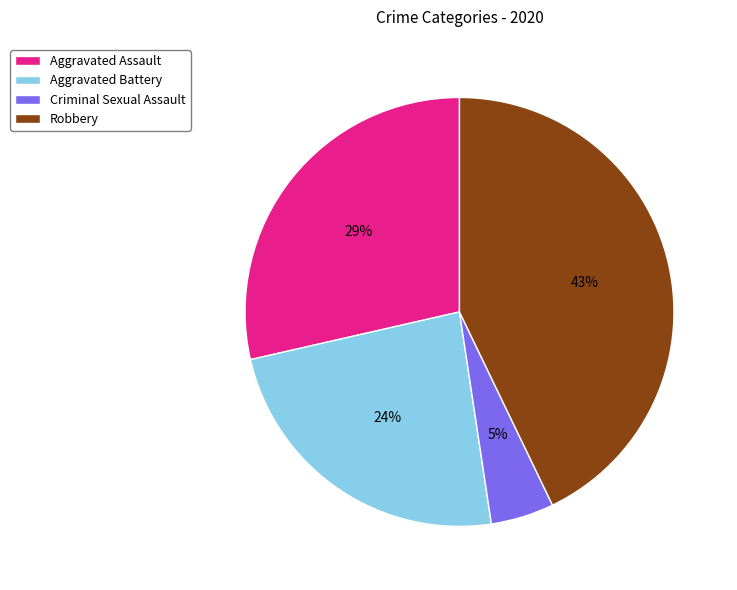

Is the sum of Criminal Sexual Assault and Robbery greater than half?

No